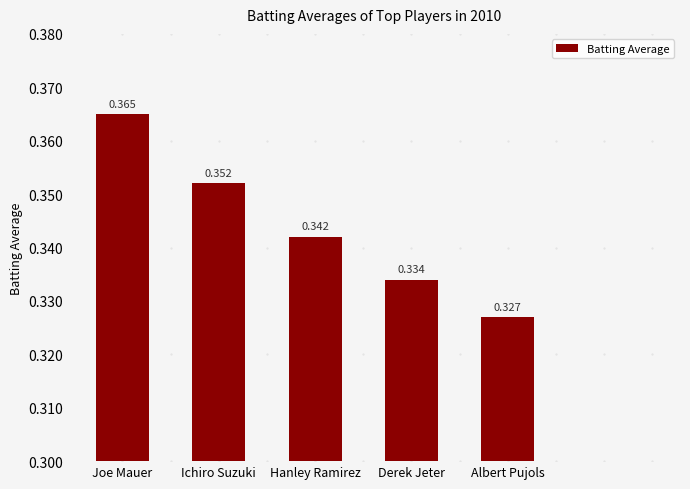

True or false: the data shows 0.5 at Hanley Ramirez.

False